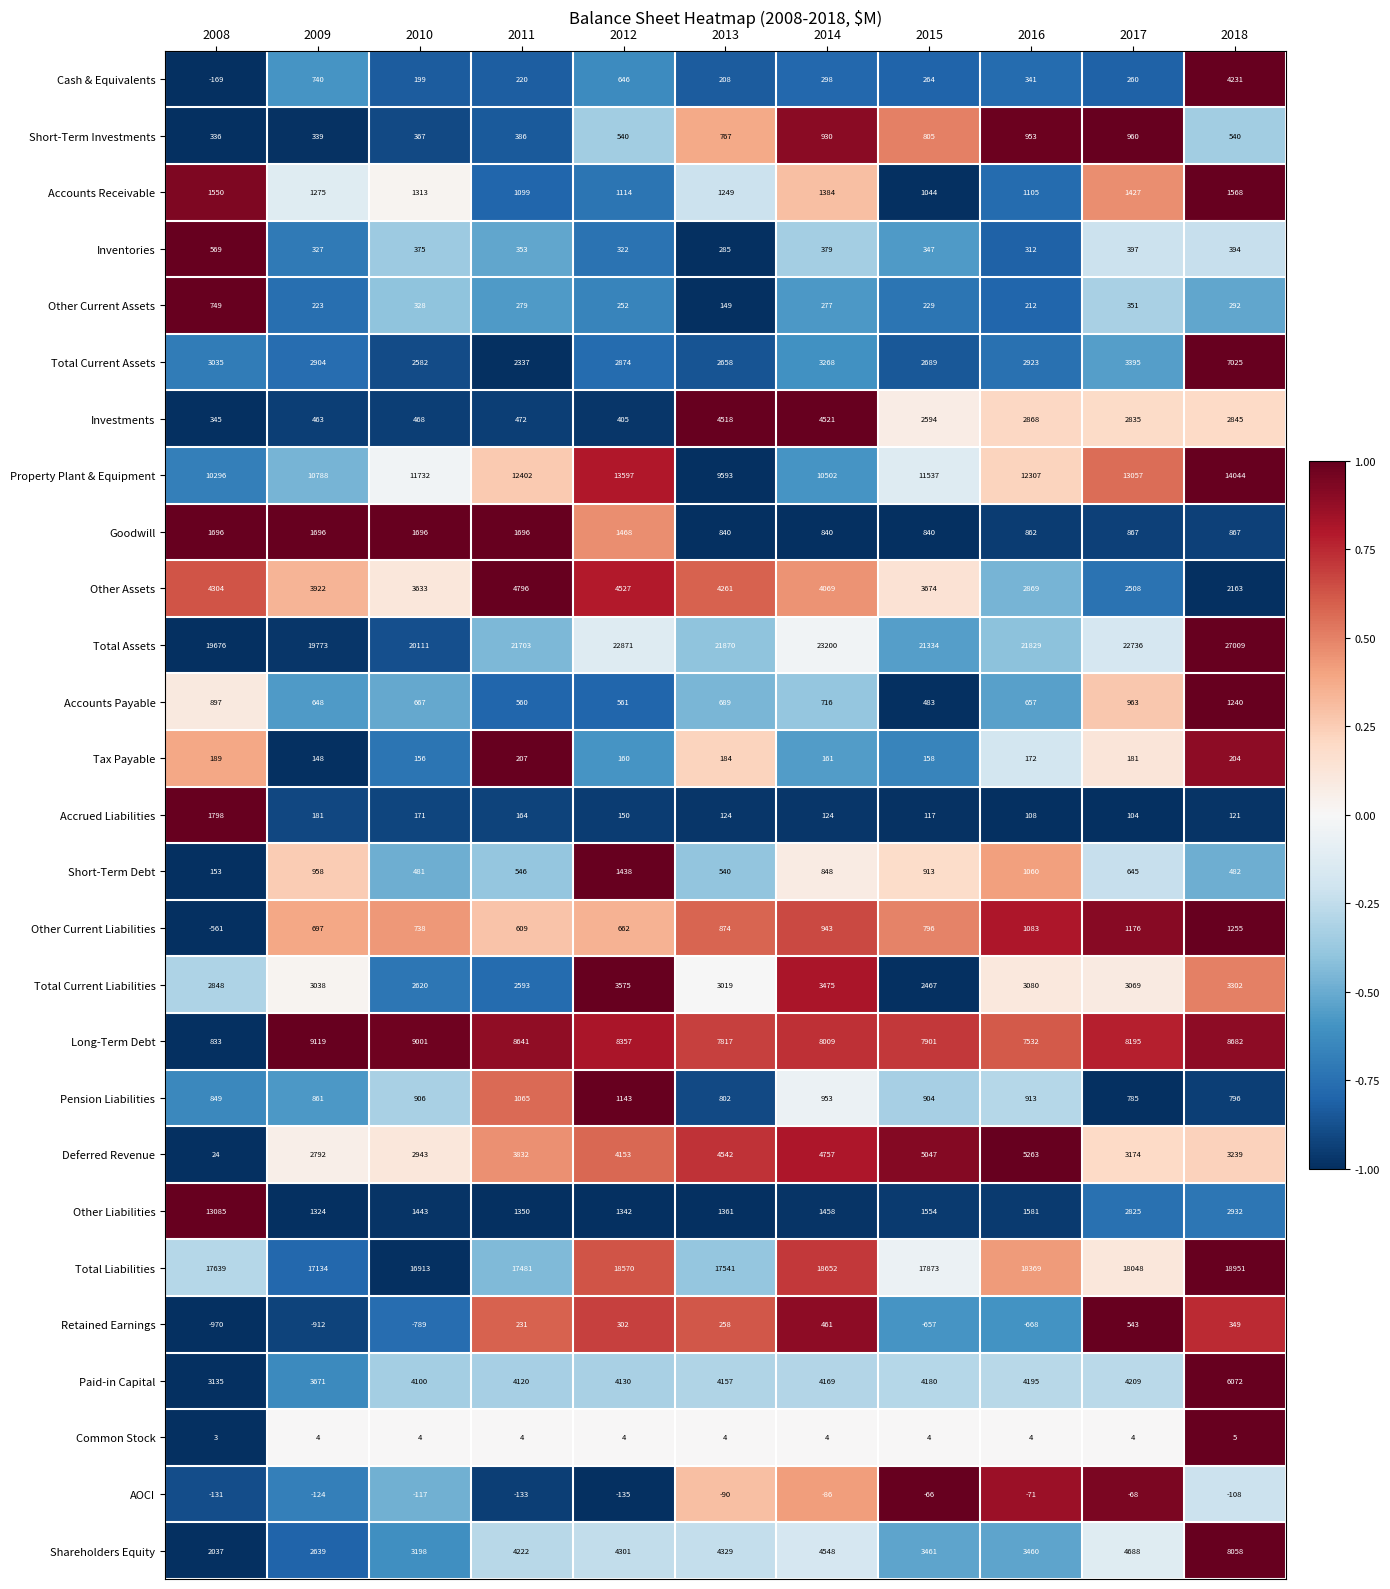

What is the total value across all series at 2011?

91235